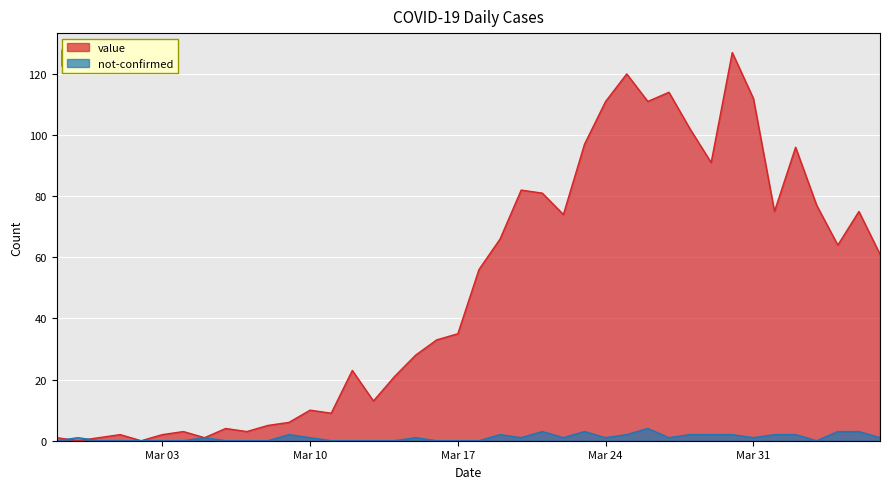

Rank the series by their average value, from highest to lowest.

value, not-confirmed